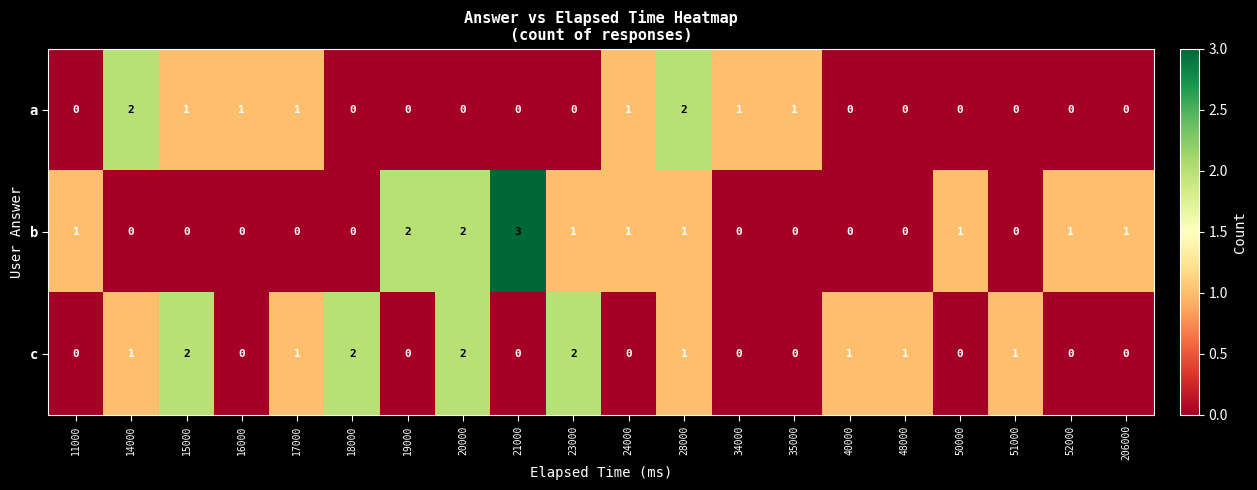

Count the a values in the range 0 to 1.

18